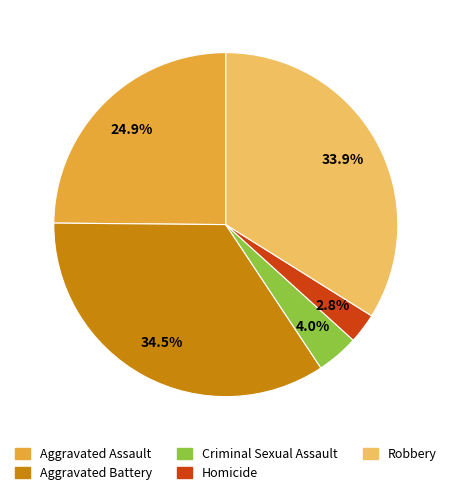

Does any single category account for the majority?

No